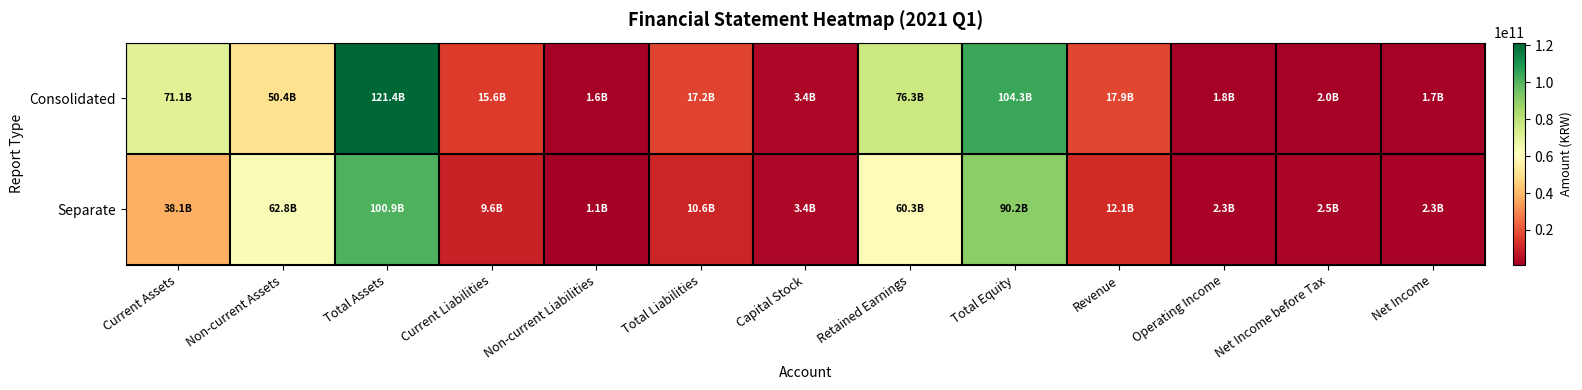

List the series in order of their peak value, lowest first.

Separate, Consolidated